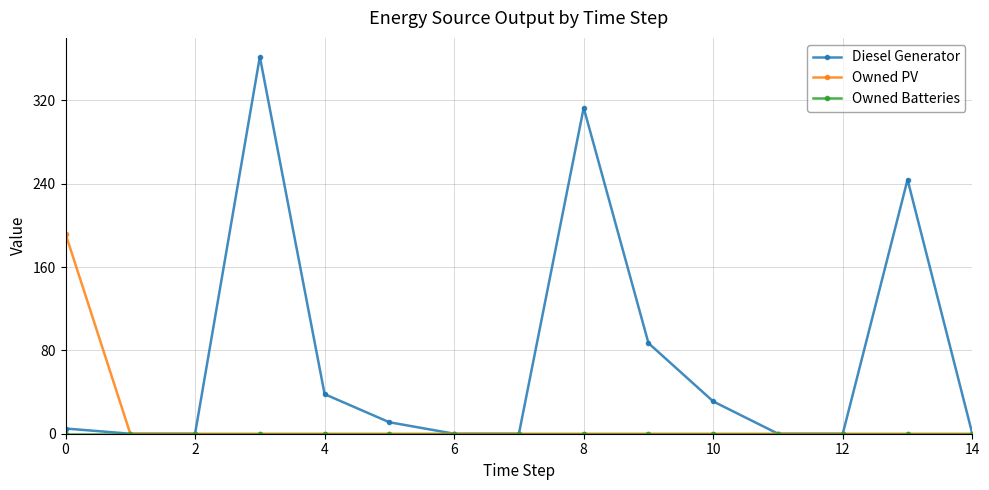

Which series has the widest spread of values?

Diesel Generator